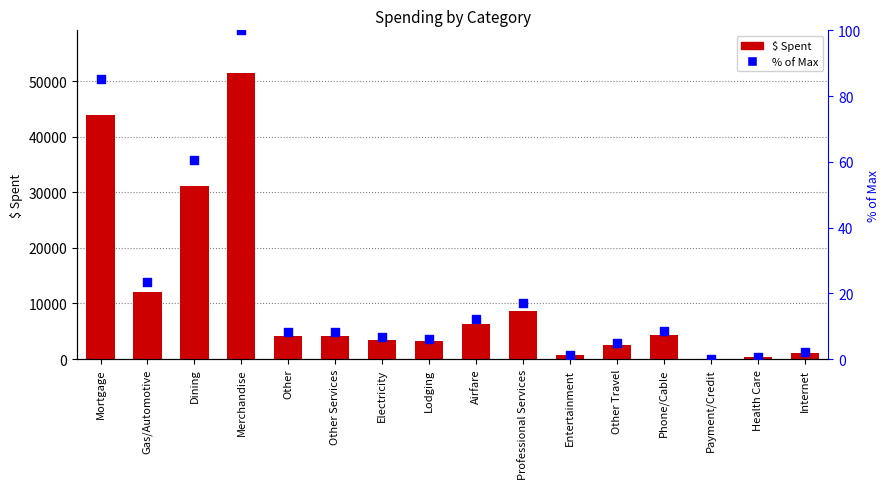

Which series reaches the minimum Y coordinate?

$ Spent